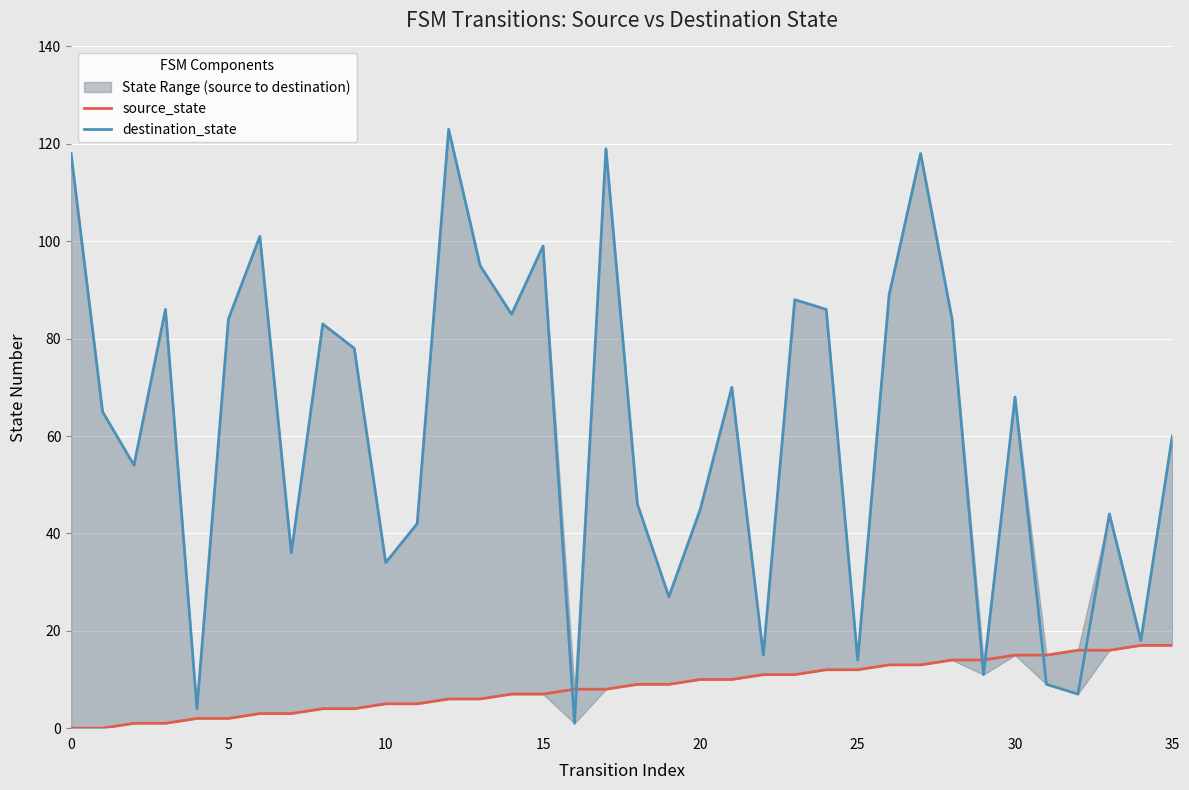

What is the difference between the maximum and minimum values in the source_state series?

17